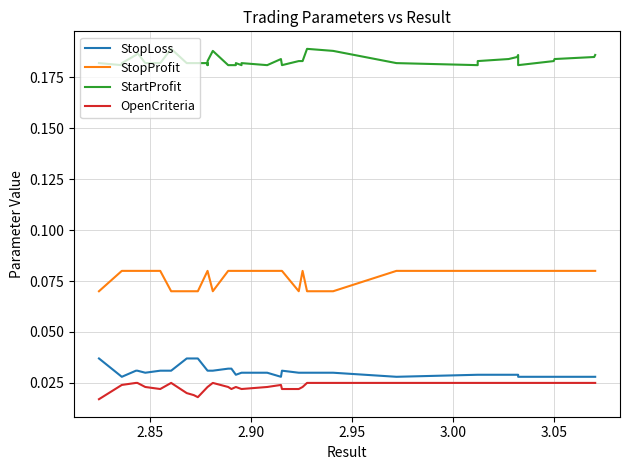

True or false: OpenCriteria and StopLoss intersect in this chart.

False